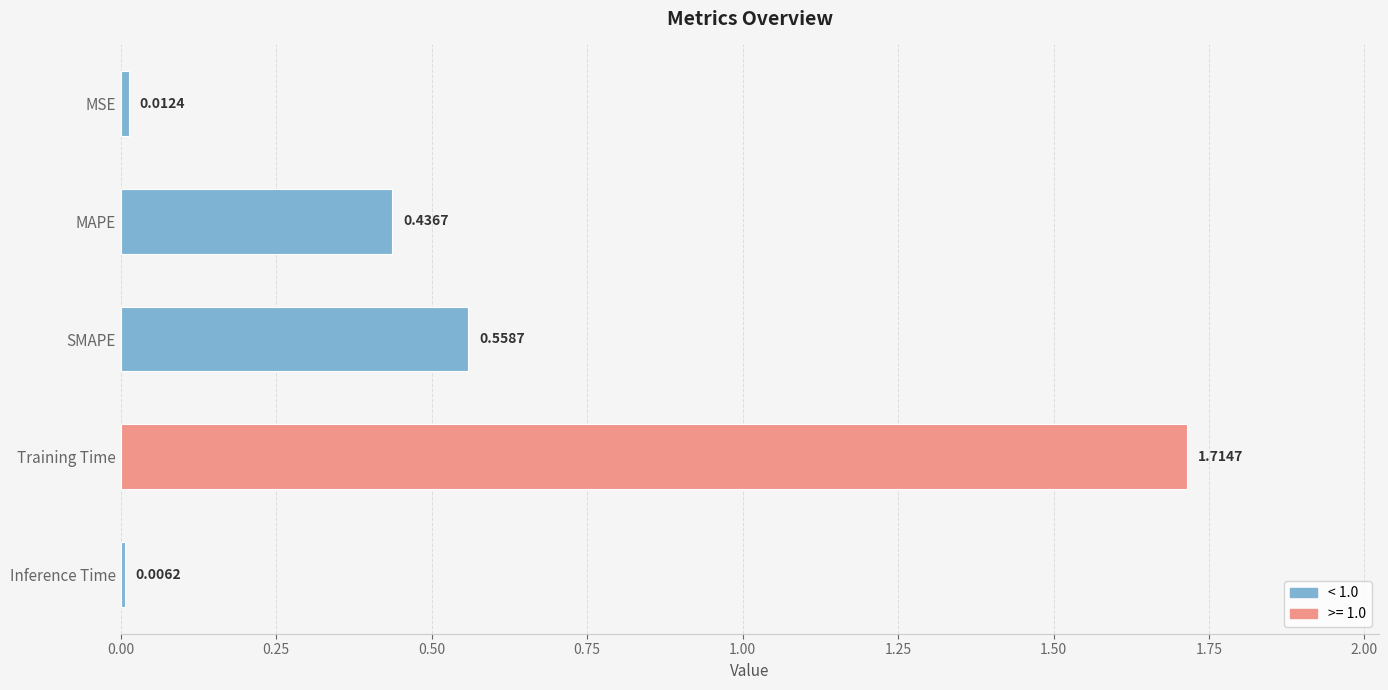

Rank the categories by value from lowest to highest.

Inference Time, MSE, MAPE, SMAPE, Training Time